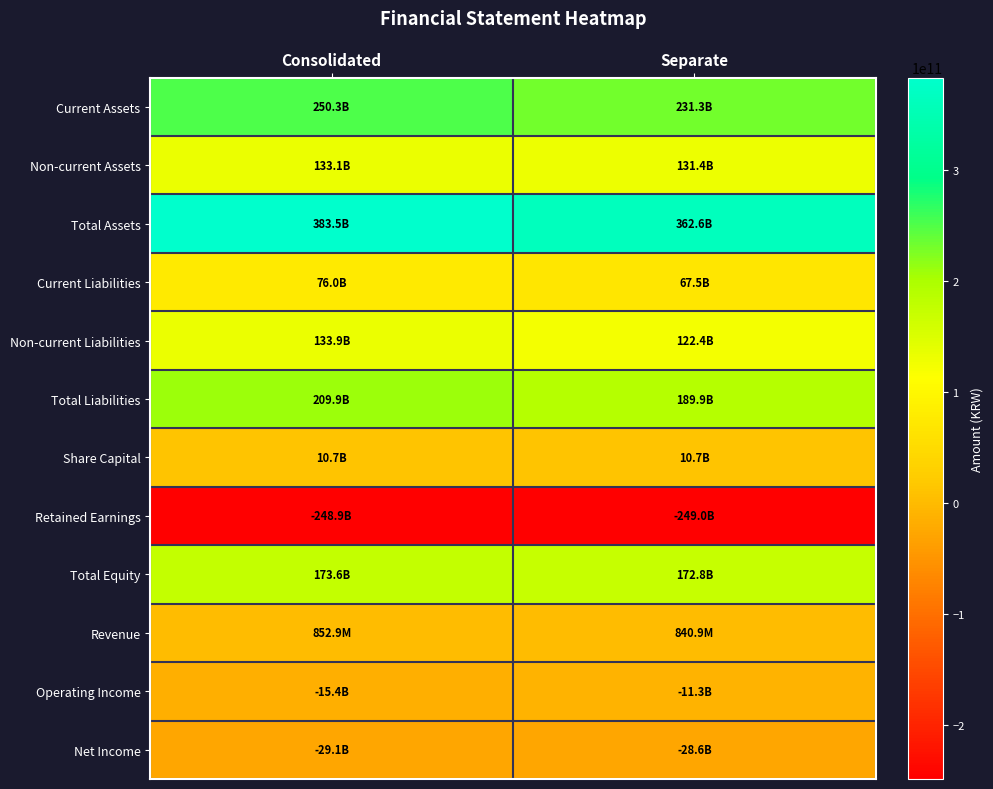

Reading right to left, what are all the values shown in this chart?

Current Assets: Separate=231277252942	Consolidated=250345591392
Non-current Assets: Separate=131357128309	Consolidated=133116474176
Total Assets: Separate=362634381251	Consolidated=383462065568
Current Liabilities: Separate=67464908144	Consolidated=75963905079
Non-current Liabilities: Separate=122386790440	Consolidated=133908646870
Total Liabilities: Separate=189851698584	Consolidated=209872551949
Share Capital: Separate=10707544000	Consolidated=10707544000
Retained Earnings: Separate=-248996737110	Consolidated=-248920843383
Total Equity: Separate=172782682667	Consolidated=173589513619
Revenue: Separate=840948390	Consolidated=852884391
Operating Income: Separate=-11302721611	Consolidated=-15417755691
Net Income: Separate=-28581566706	Consolidated=-29058495745